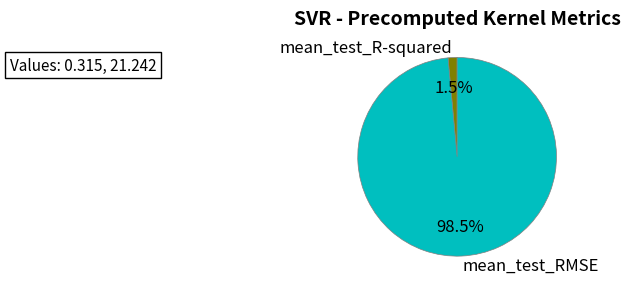

Count the number of slices in the pie.

2